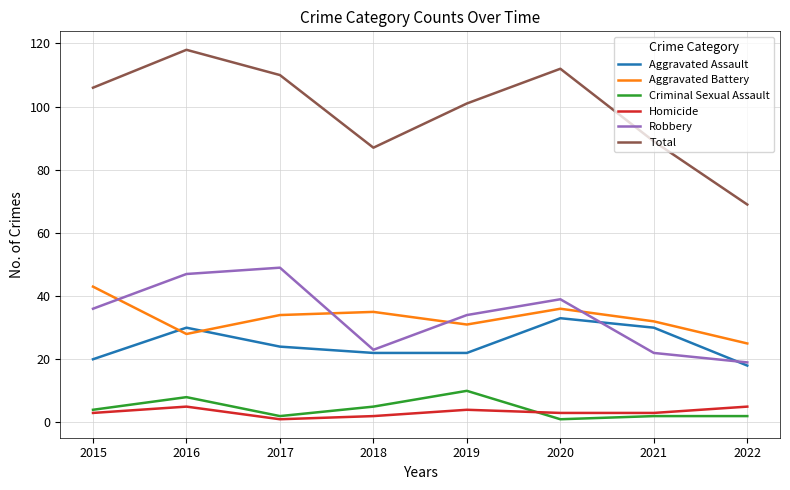

Reading left to right, extract all data points from this chart.

Aggravated Assault: 20	30	24	22	22	33	30	18
Aggravated Battery: 43	28	34	35	31	36	32	25
Criminal Sexual Assault: 4	8	2	5	10	1	2	2
Homicide: 3	5	1	2	4	3	3	5
Robbery: 36	47	49	23	34	39	22	19
Total: 106	118	110	87	101	112	89	69